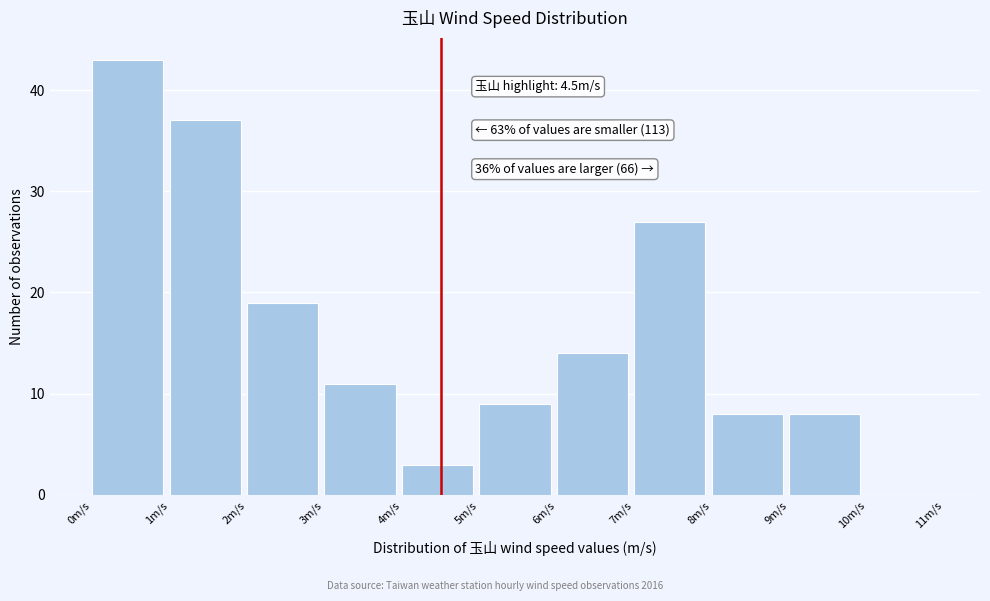

Over which range of the x-axis is the bar tallest?

0 to 1